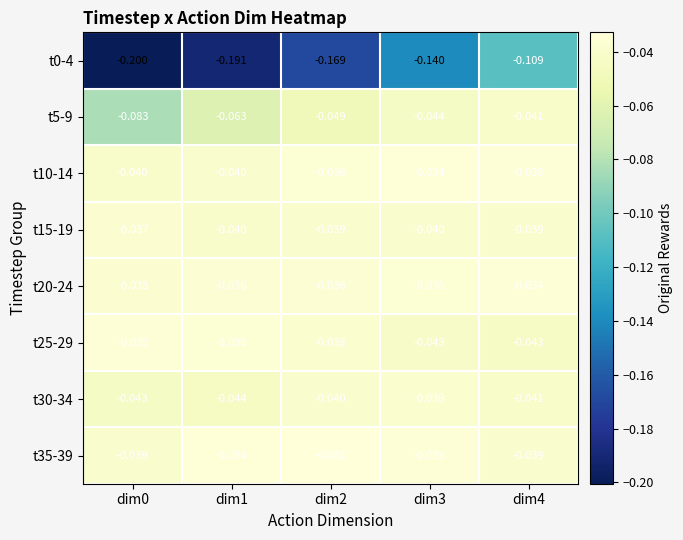

Is the value of t20-24 at dim3 greater than the value of t15-19 at dim3?

Yes